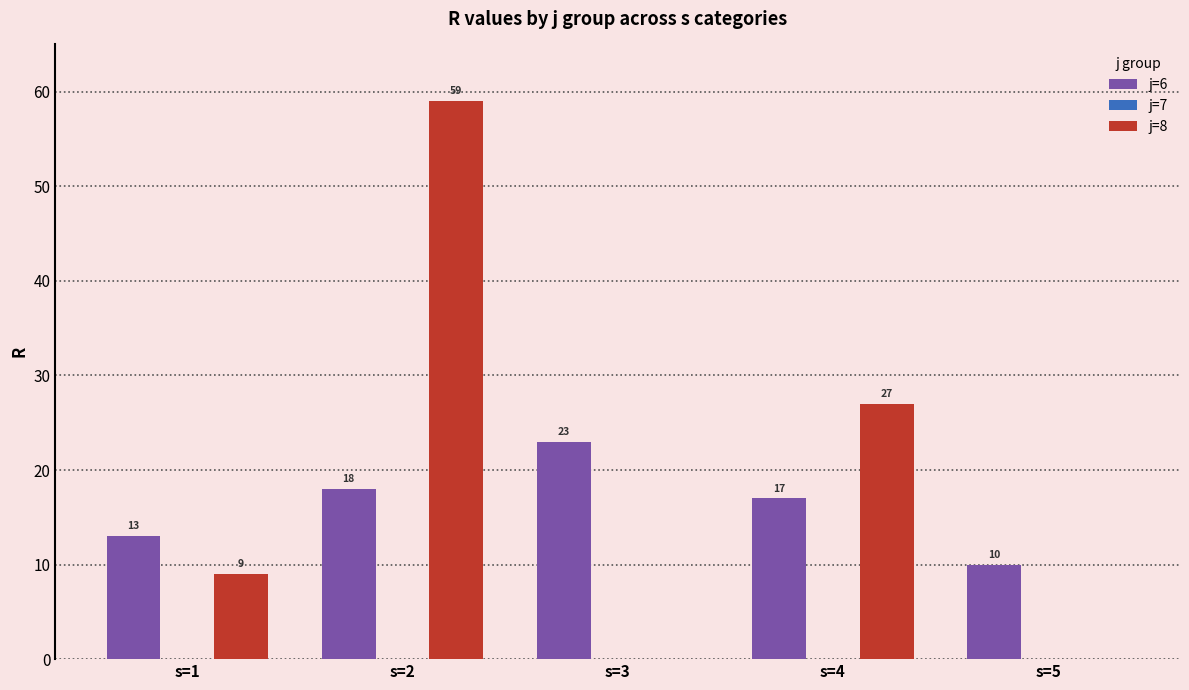

Reading left to right, extract all data points from this chart.

j=6: 13	18	23	17	10
j=8: 9	59	0	27	0